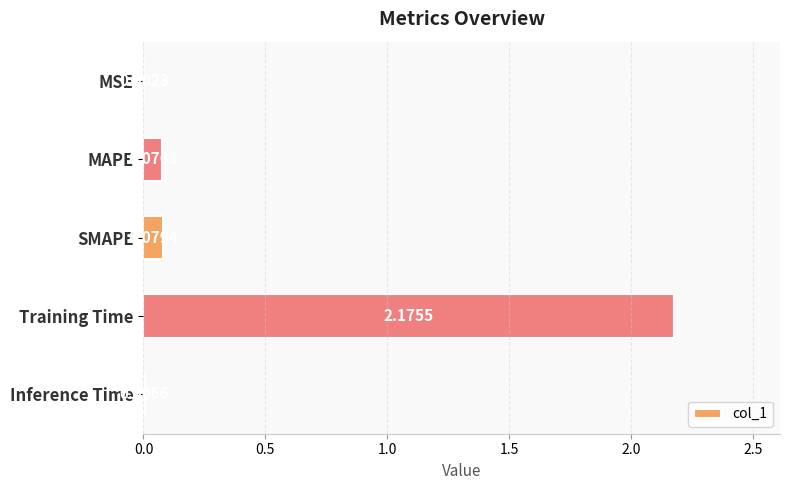

At which category does the chart reach its peak across all series?

Training Time